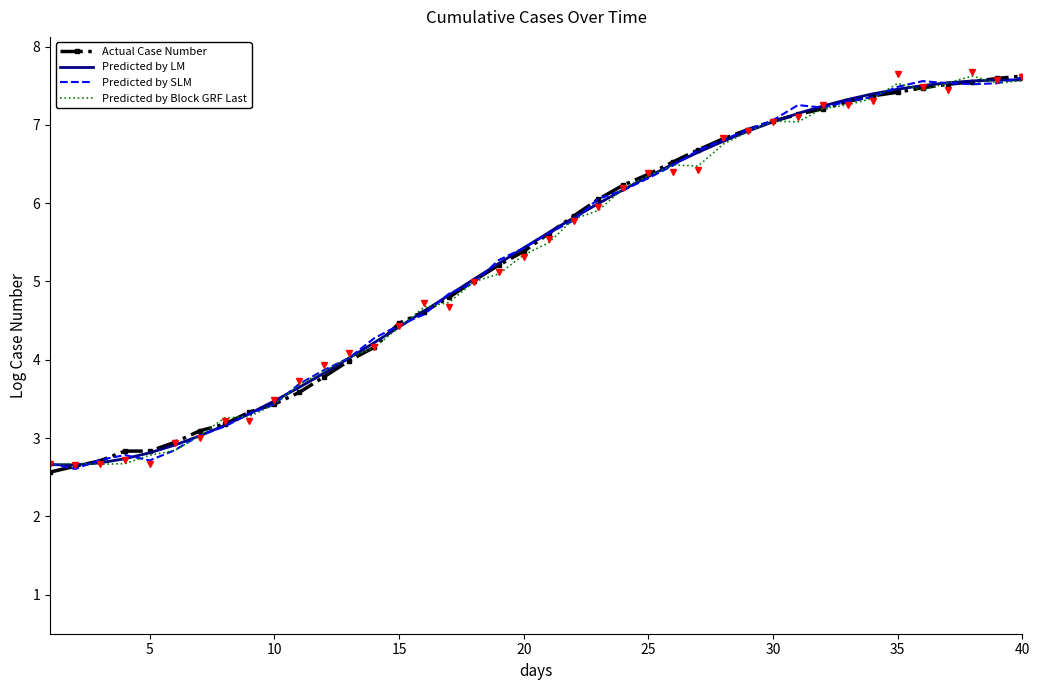

What are all the series names shown in the legend?

Actual Case Number, Predicted by LM, Predicted by SLM, Predicted by Block GRF Last